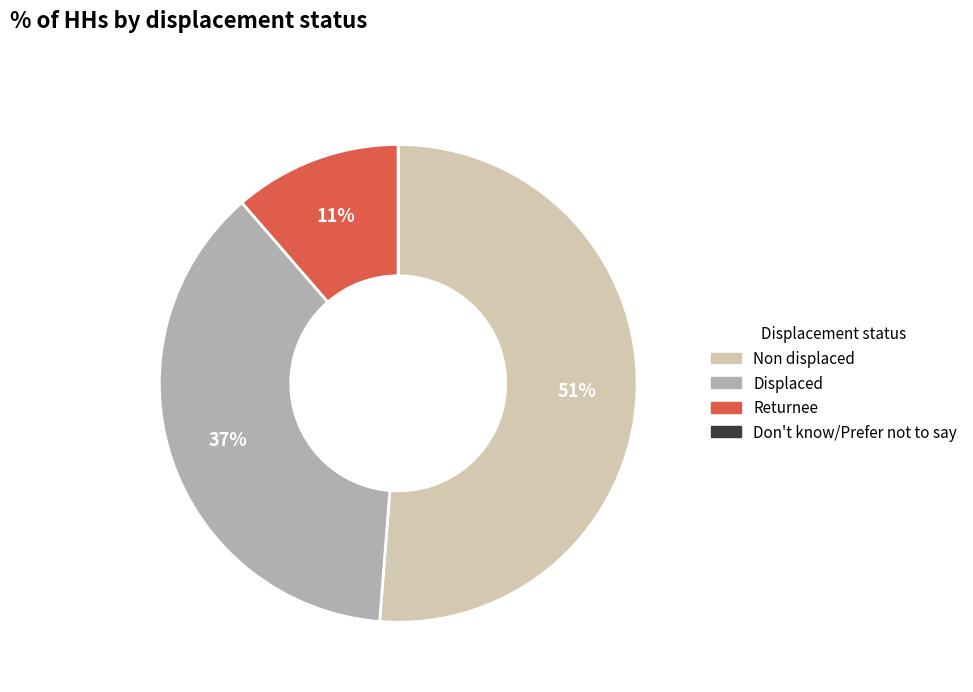

Does any single category account for the majority?

Yes